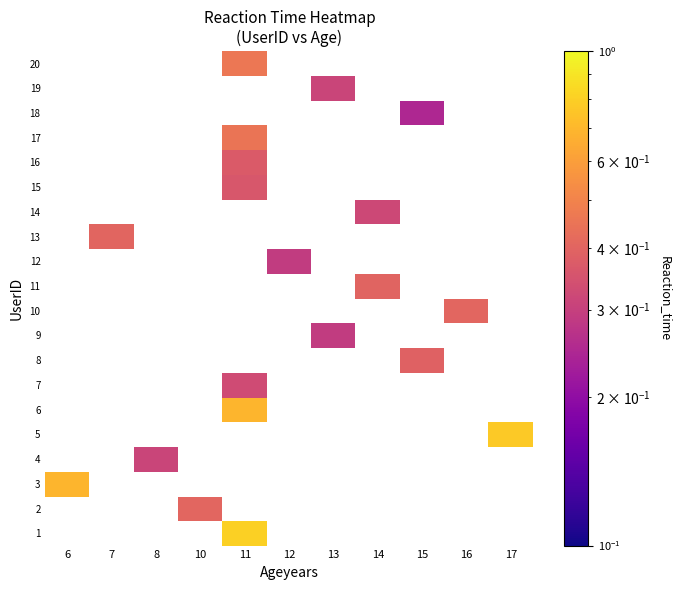

Which has a higher value, 14 or 15?

15